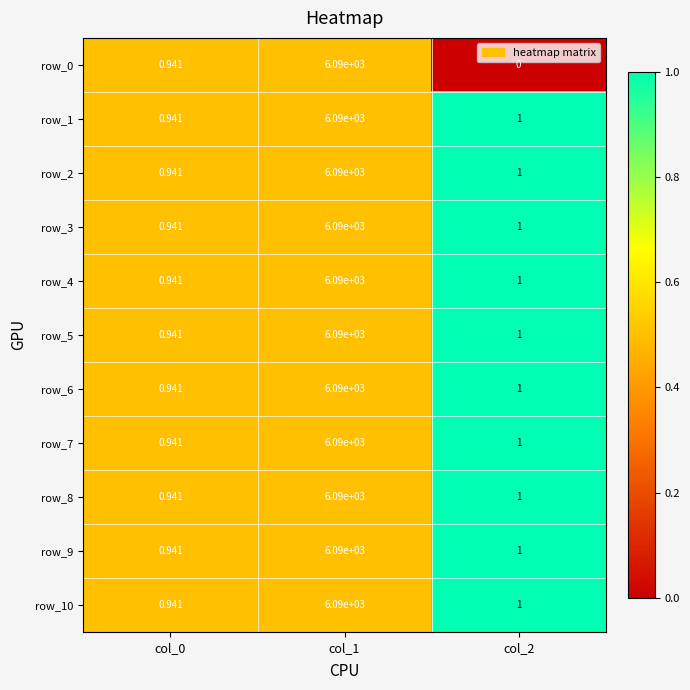

At which label does row_0 reach its peak?

col_1